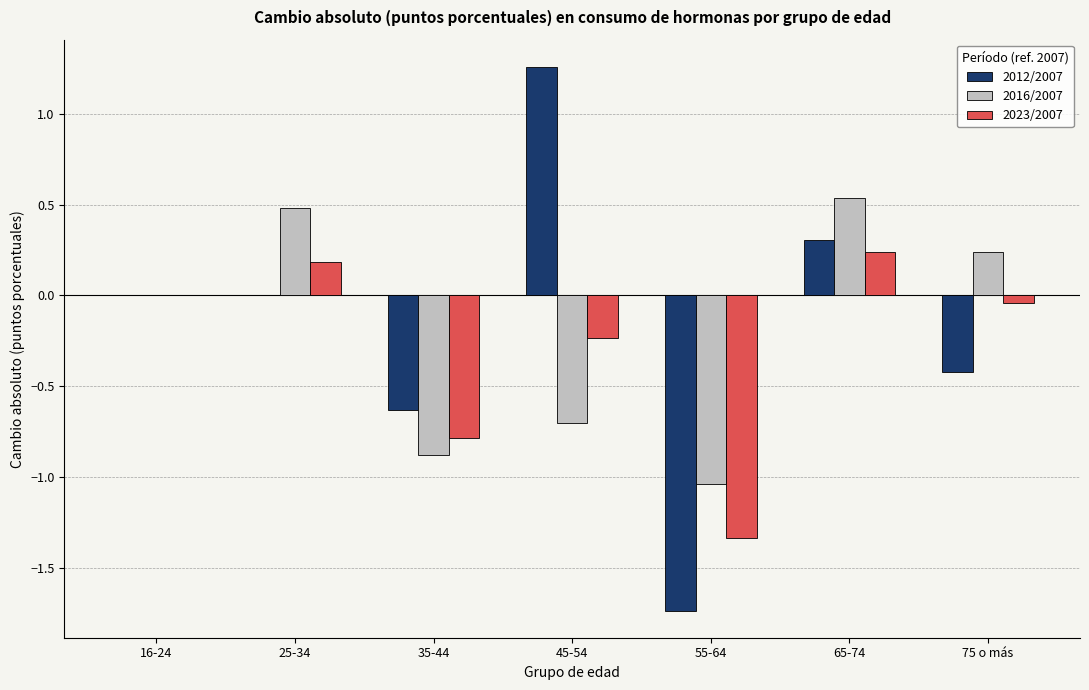

Which series changed the most between 25-34 and 55-64?

2012/2007